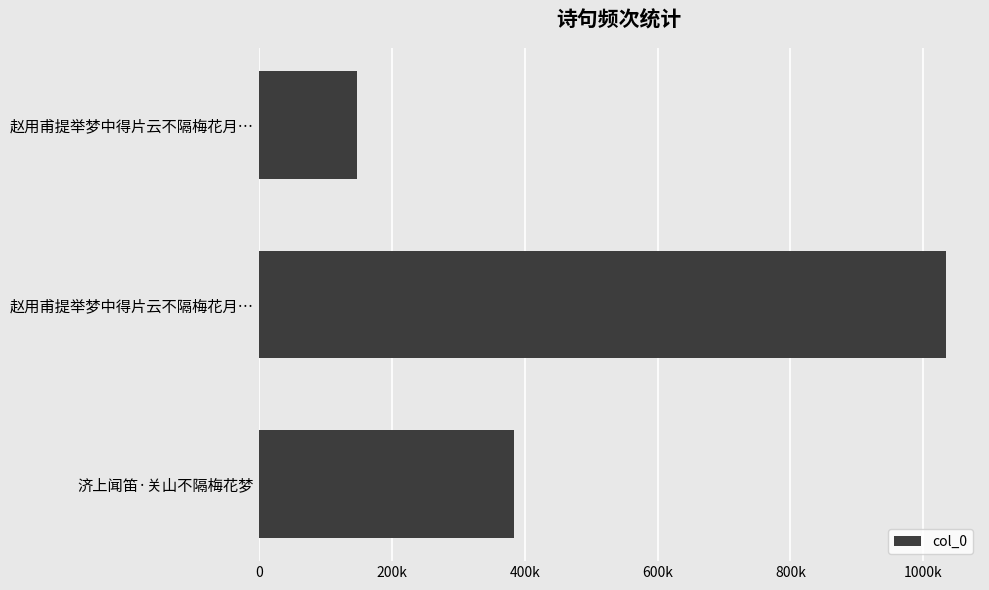

At which label is the value closest to 590314?

济上闻笛·关山不隔梅花梦